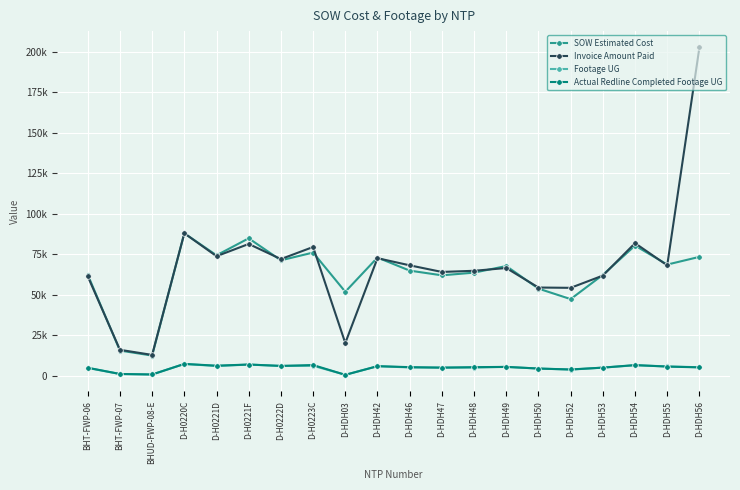

Does the chart display data point markers on the line(s)?

Yes